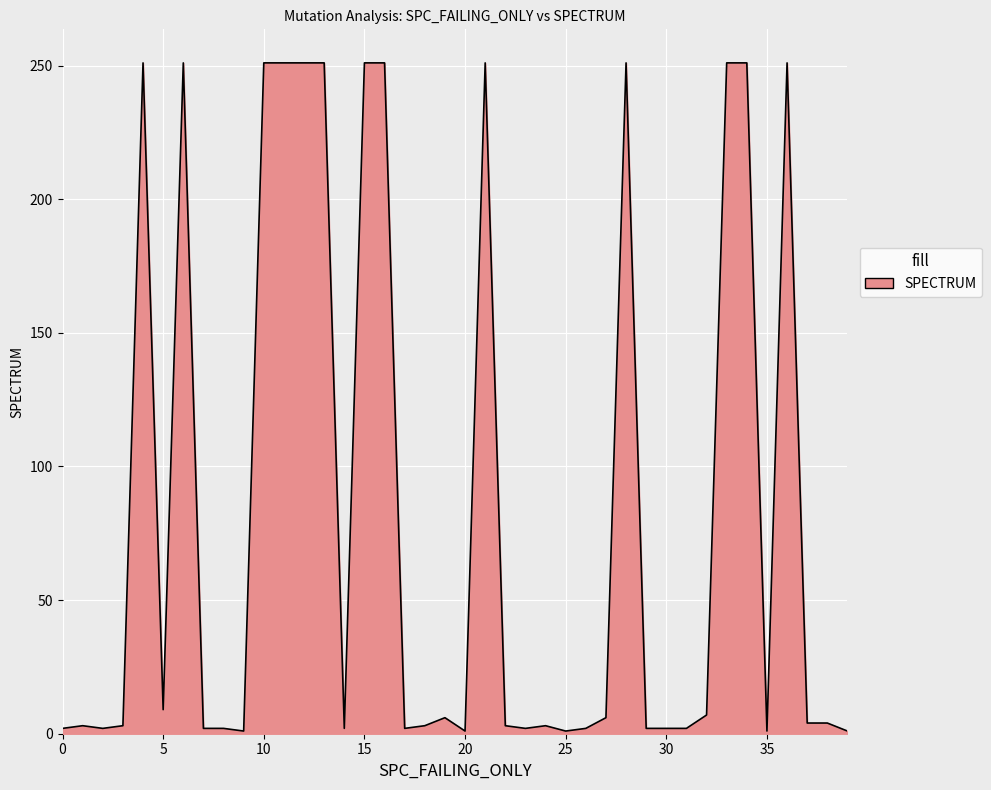

What is the difference between the maximum and minimum values?

250